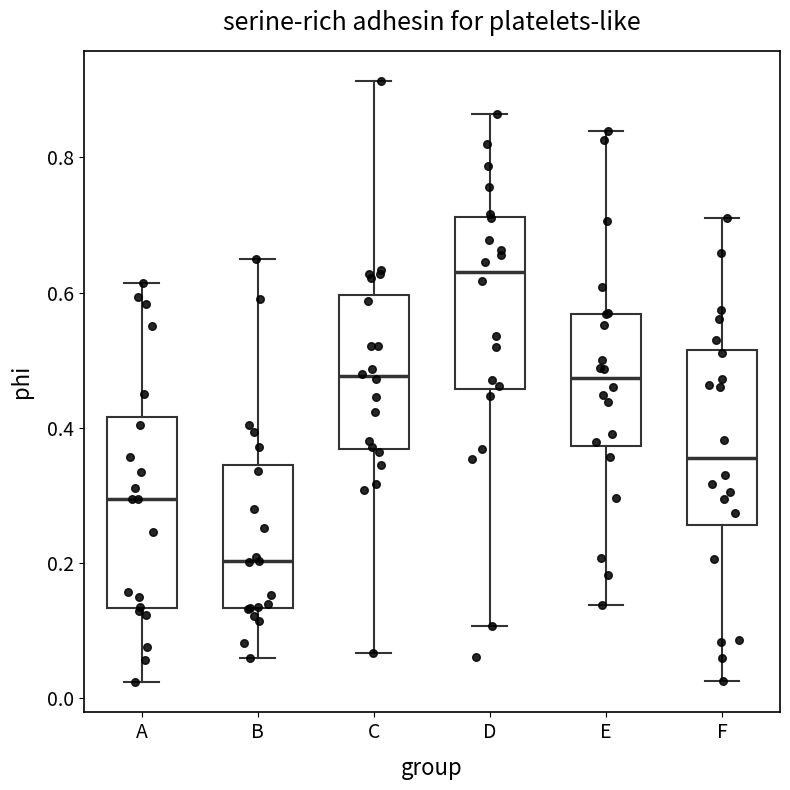

Which box is the tallest, from its lower edge to its upper edge?

A